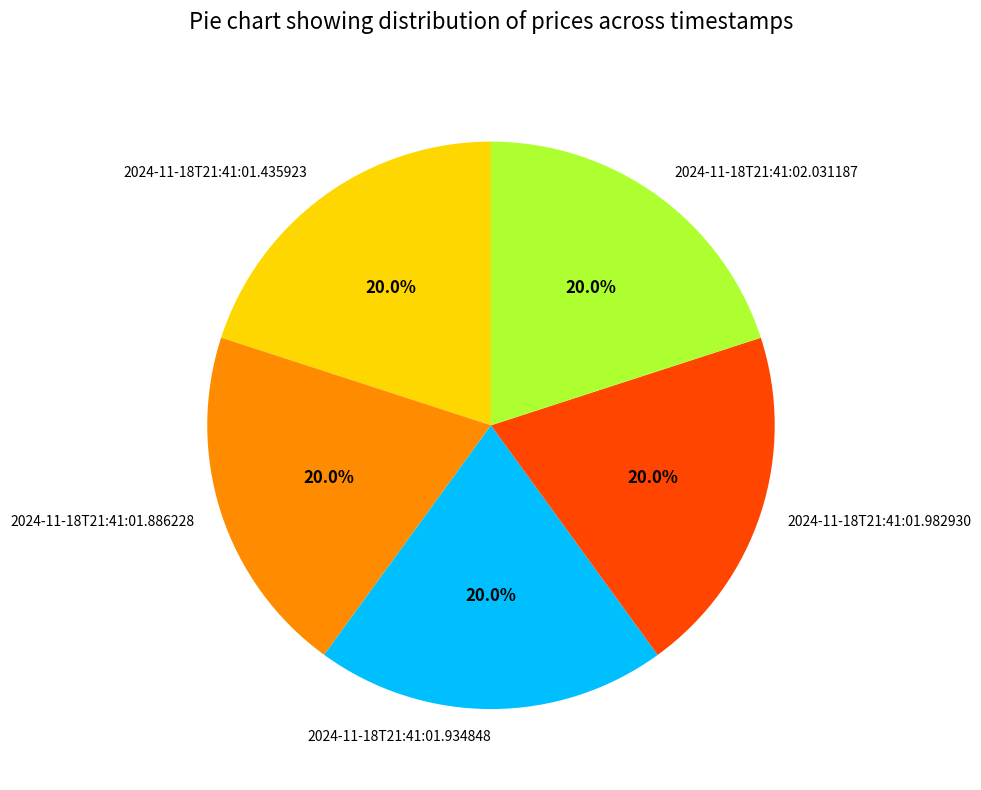

To the nearest percent, what percentage of the pie is 2024-11-18T21:41:02.031187?

20%